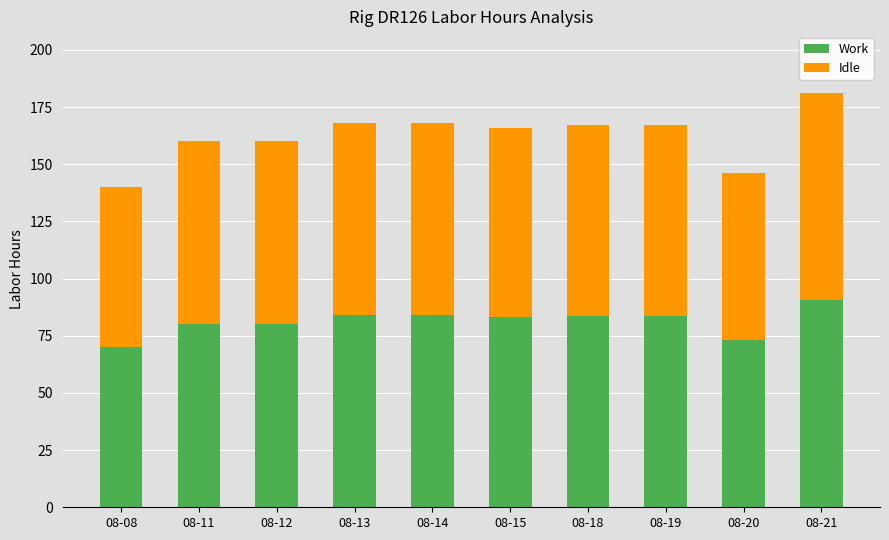

The Work series shows 31.6 at 08-13. True or false?

False